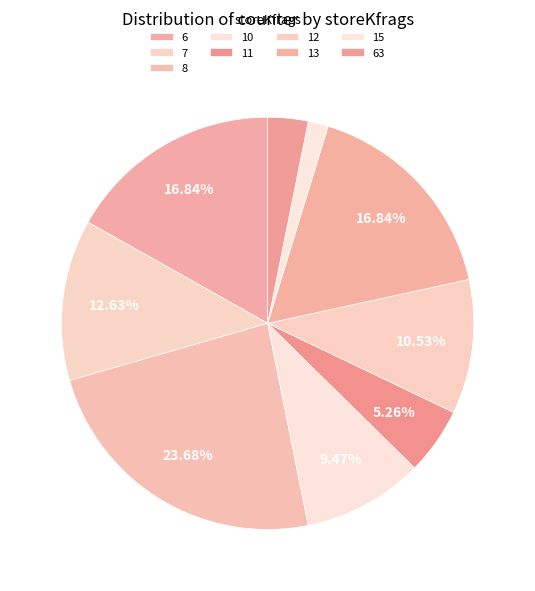

How many segments does this pie chart have?

9